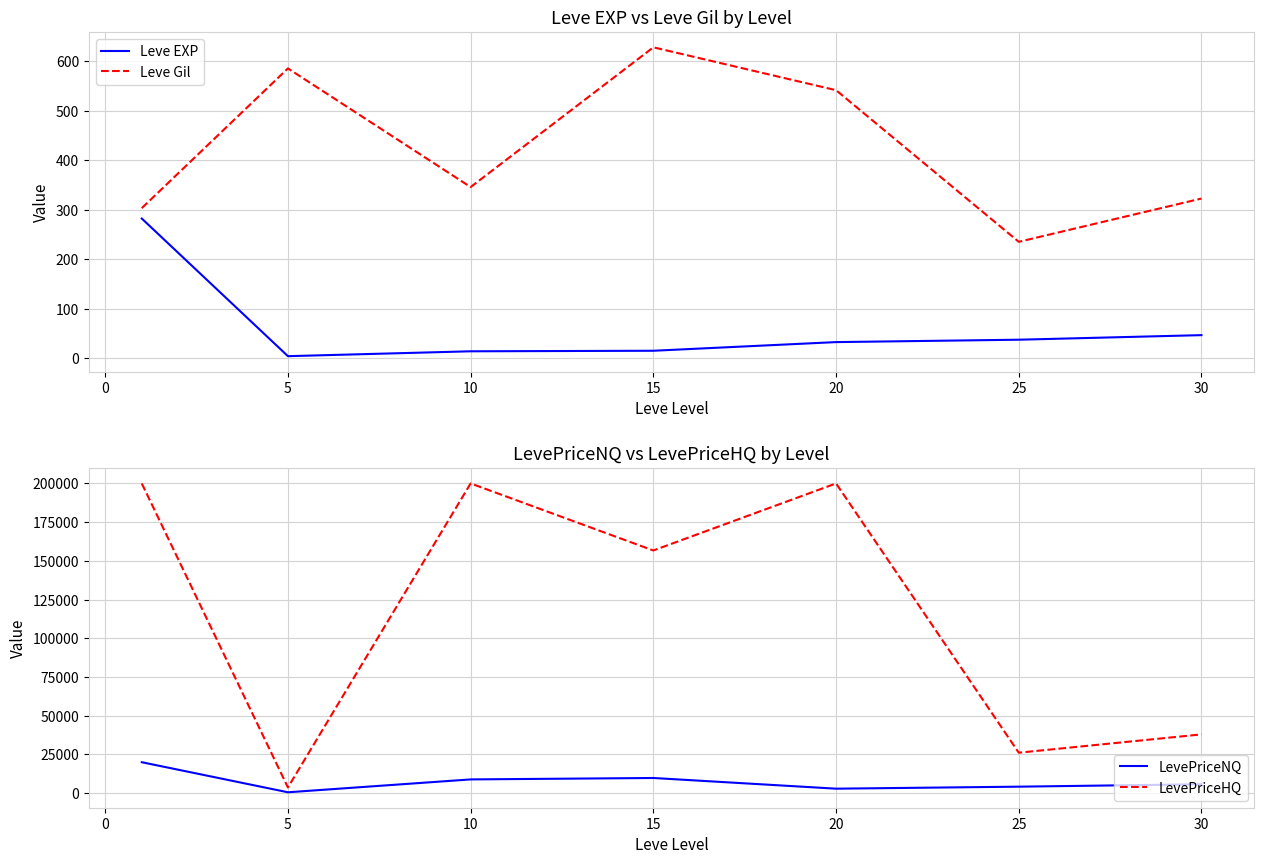

What is the maximum value for Leve Gil?

628.3